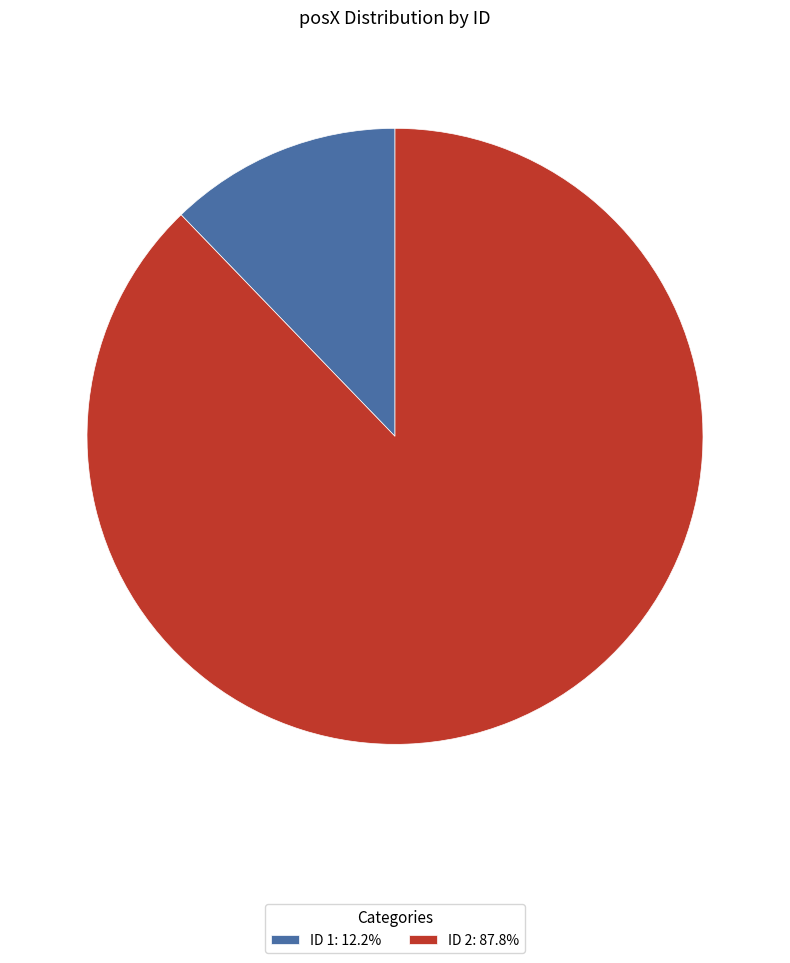

Count the number of slices in the pie.

2